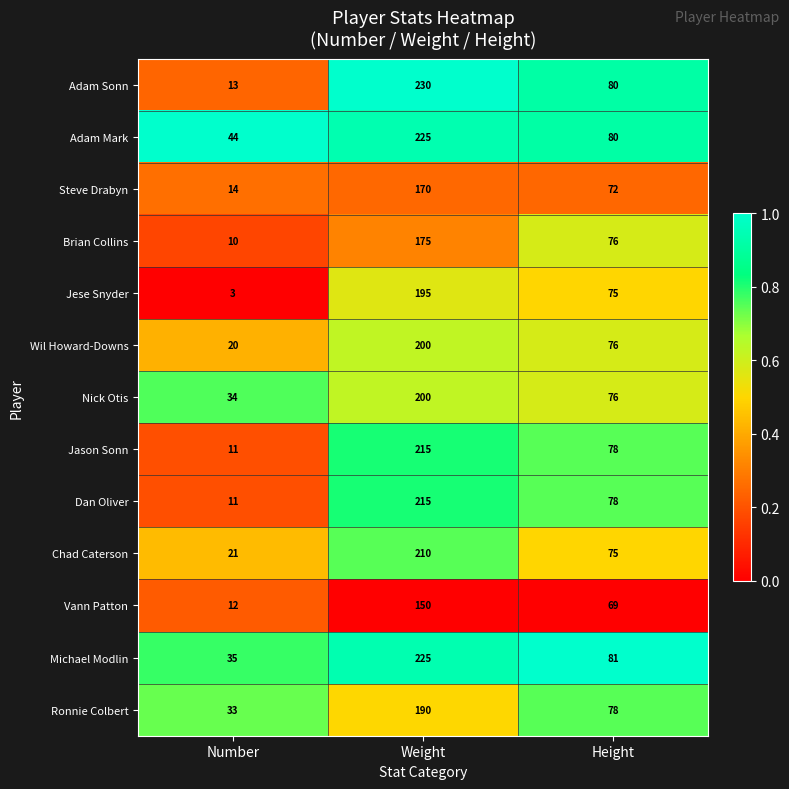

Is the value of Jese Snyder at Number greater than the value of Jason Sonn at Height?

No